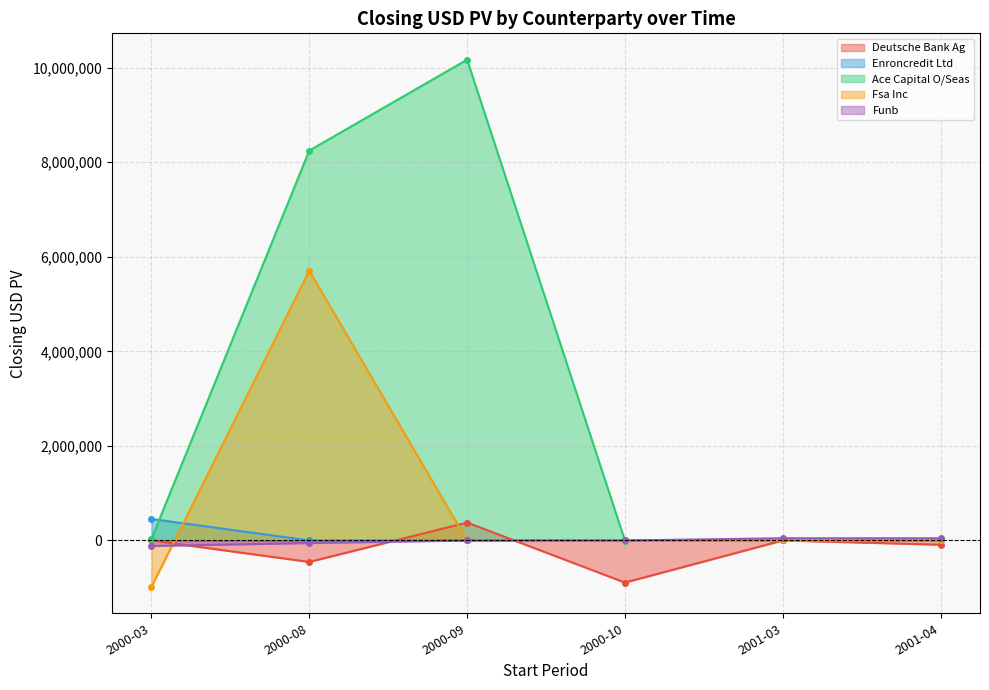

True or false: Fsa Inc and Funb intersect in this chart.

True